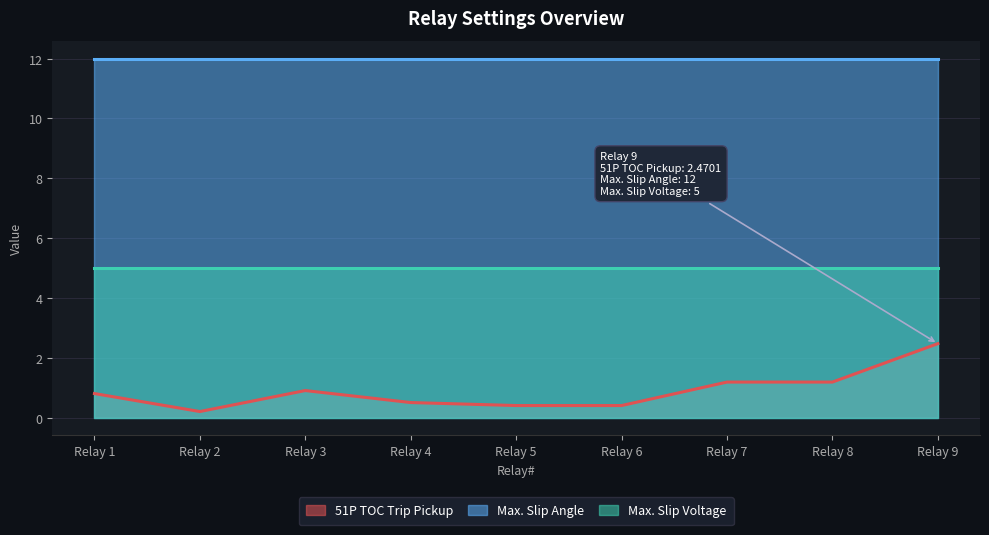

Reading left to right, transcribe all the data shown in this chart.

51P TOC Trip Pickup: 0.8	0.2	0.9	0.5	0.4	0.4	1.2	1.2	2.5
Max. Slip Angle: 12.0	12.0	12.0	12.0	12.0	12.0	12.0	12.0	12.0
Max. Slip Voltage: 5.0	5.0	5.0	5.0	5.0	5.0	5.0	5.0	5.0